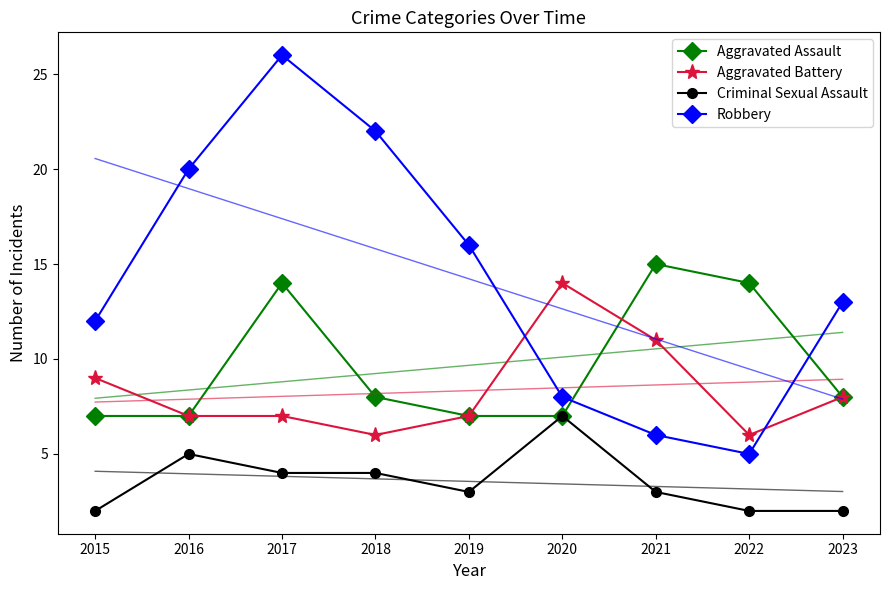

Which series has the widest spread of values?

Robbery